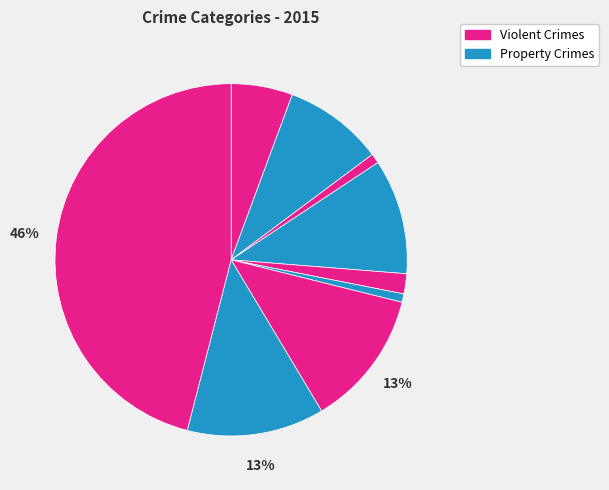

Count the number of slices in the pie.

9